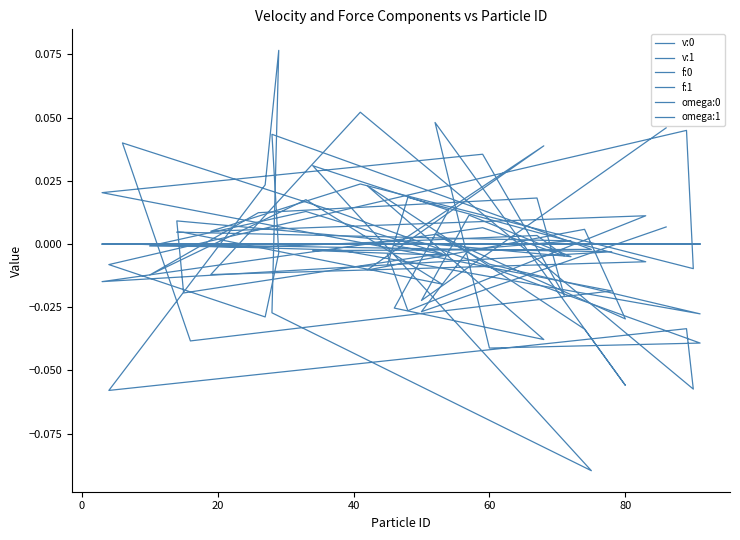

Is it true that f:1 equals 0.0 at 22?

False